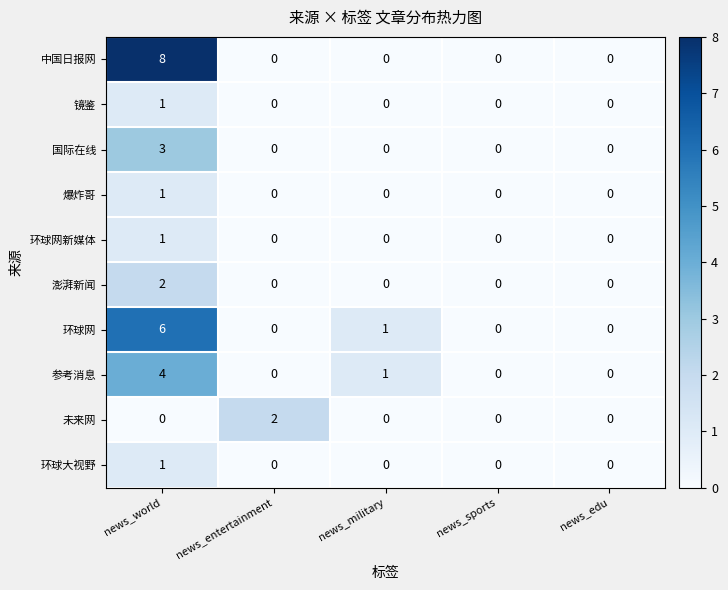

The 环球网 series shows 2 at news_military. True or false?

False